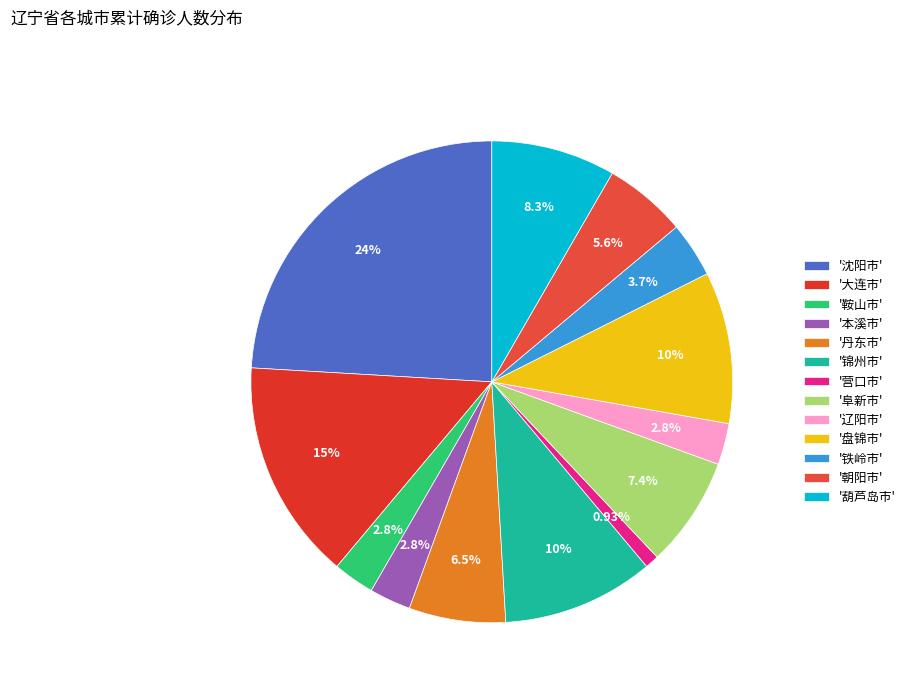

Count the number of slices in the pie.

13